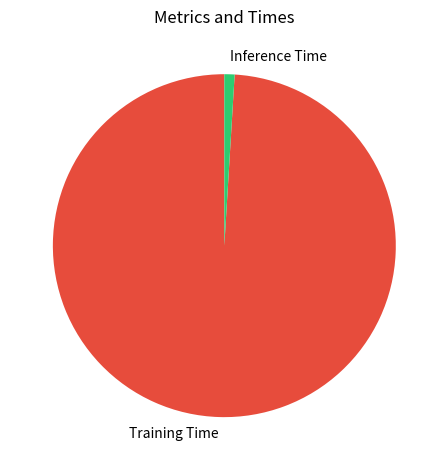

The Training Time slice represents 85% of the pie. True or false?

False